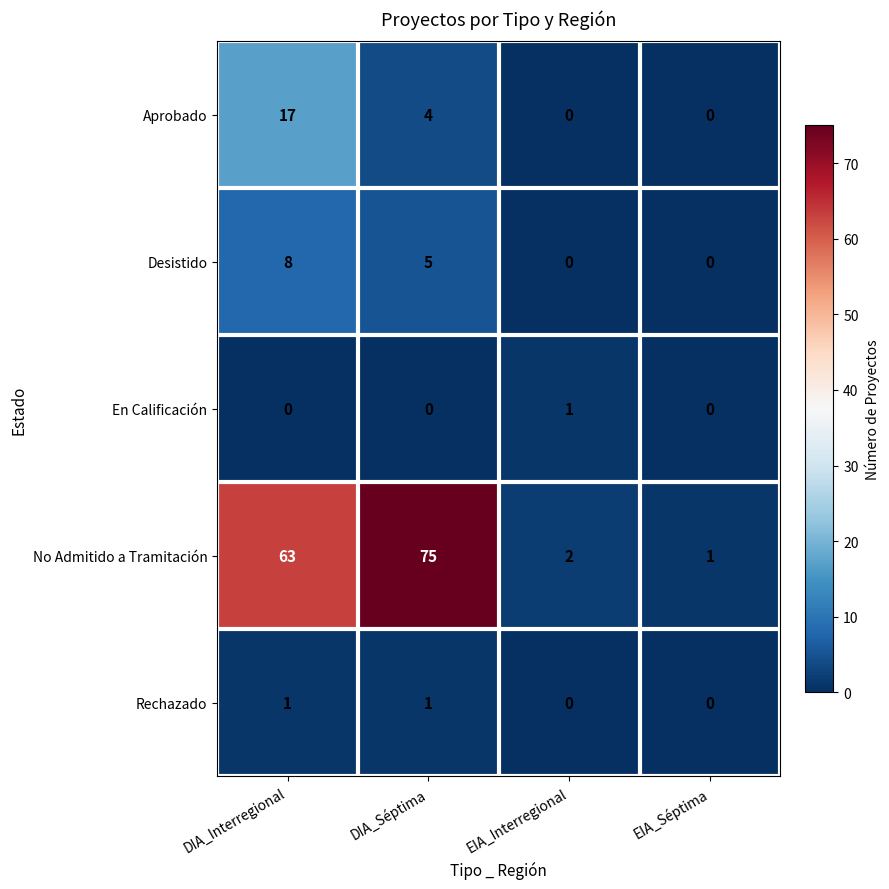

How many data points does each series have?

4